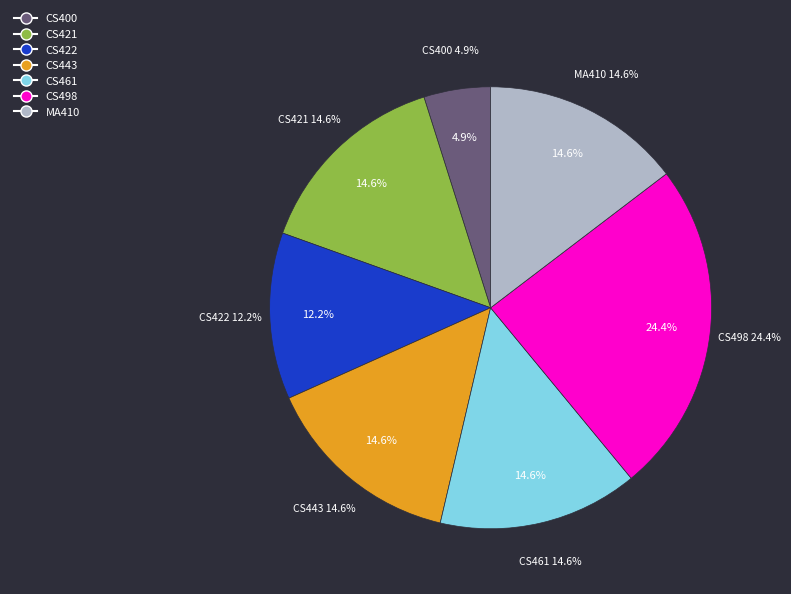

To the nearest percent, what portion does CS443 Distributed Systems represent?

15%